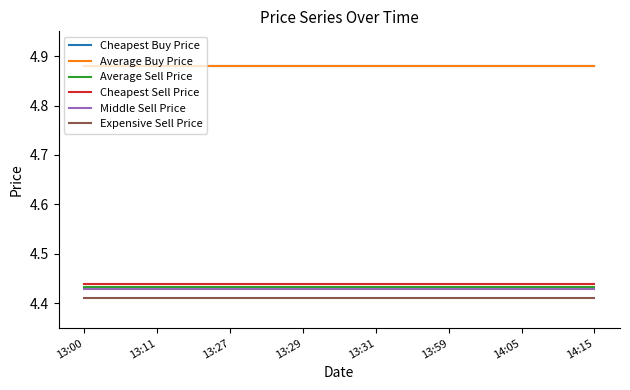

Is this an area chart (filled region under the line)?

No